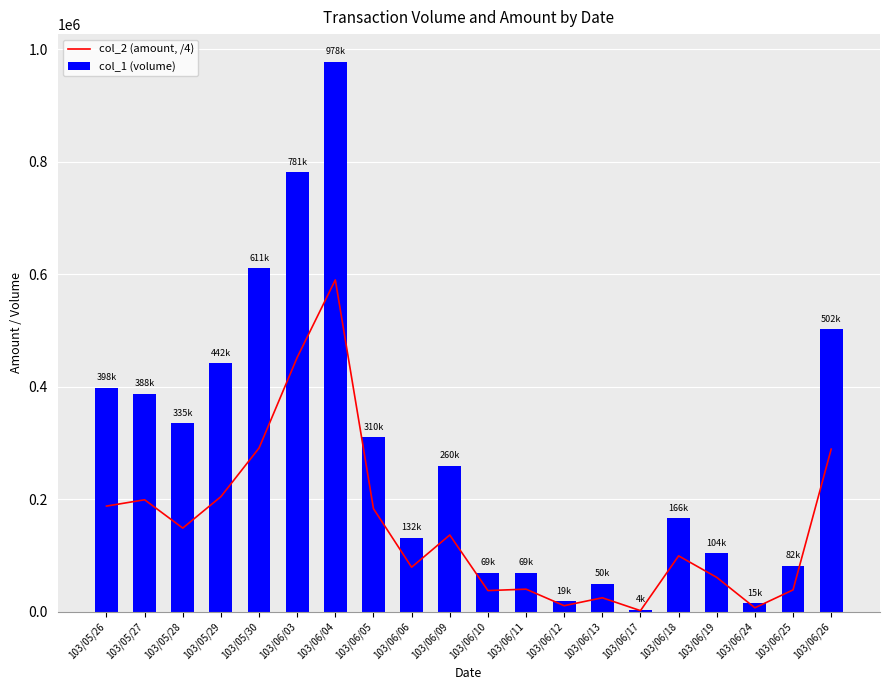

What is the maximum value shown in the chart?

978000.0